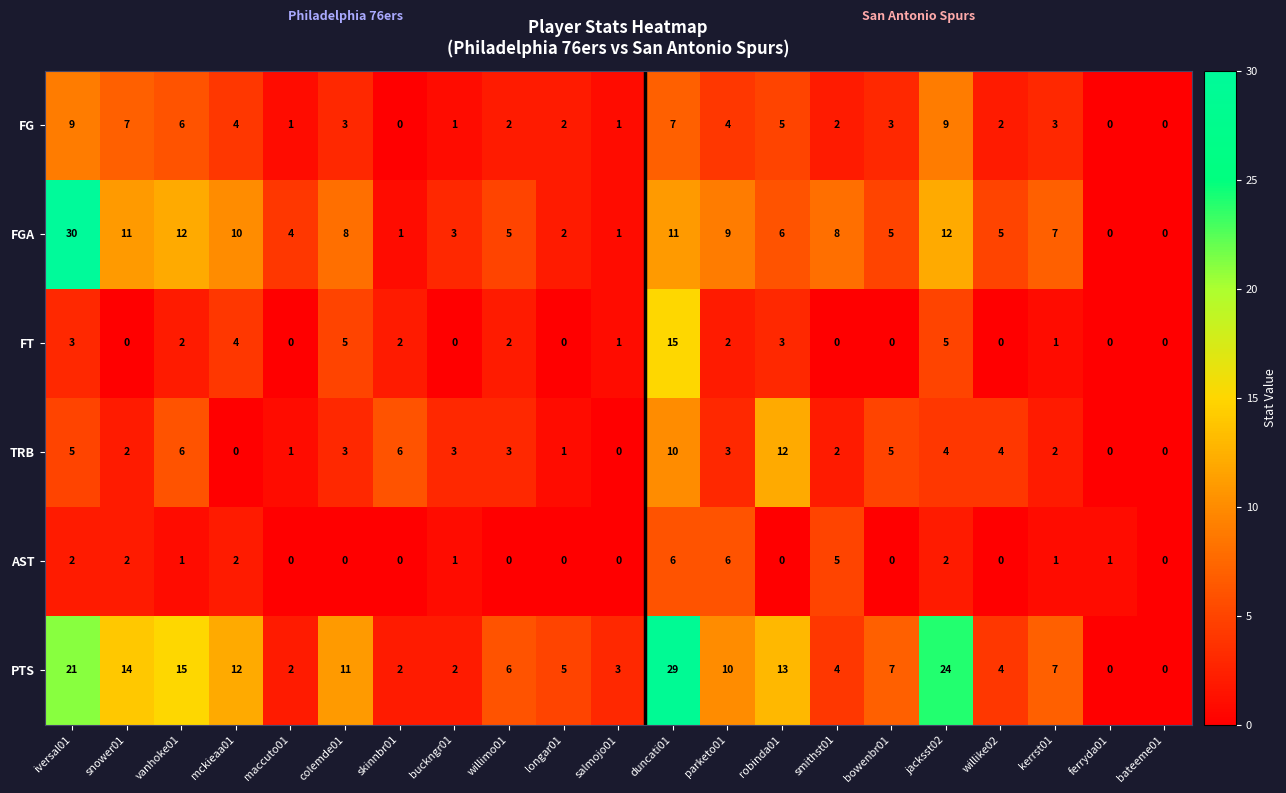

Which series changed the most between buckngr01 and jacksst02?

PTS